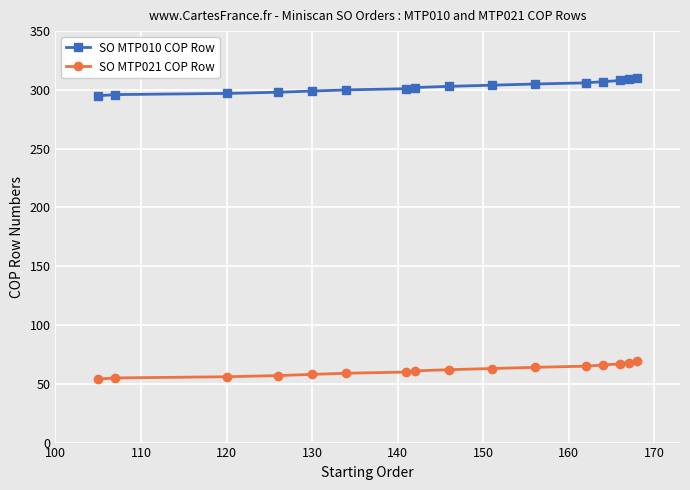

What is the highest value of the SO MTP021 COP Row series?

69